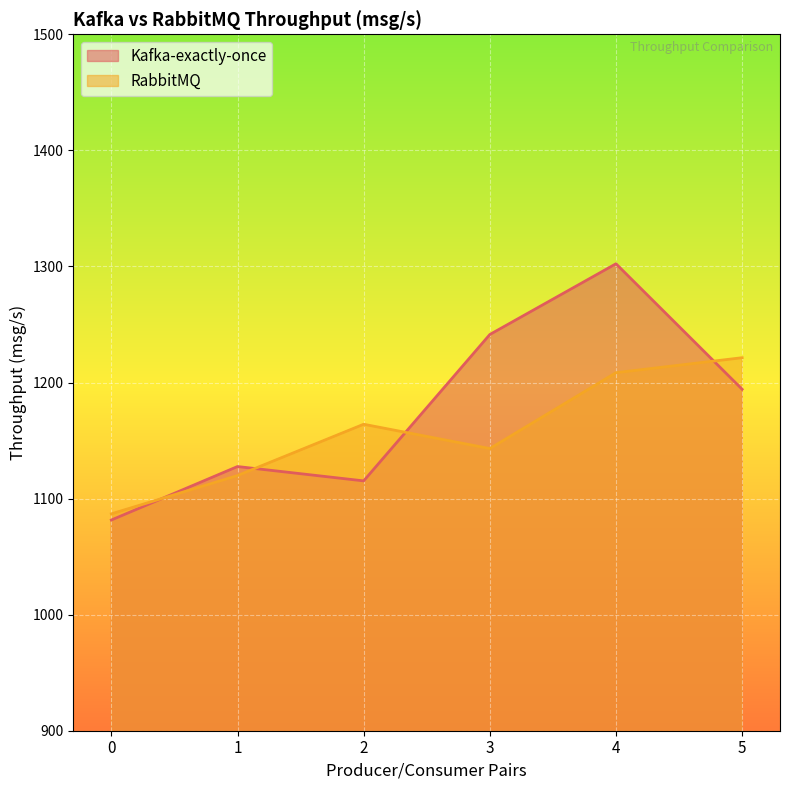

Does the chart display data point markers on the line(s)?

No